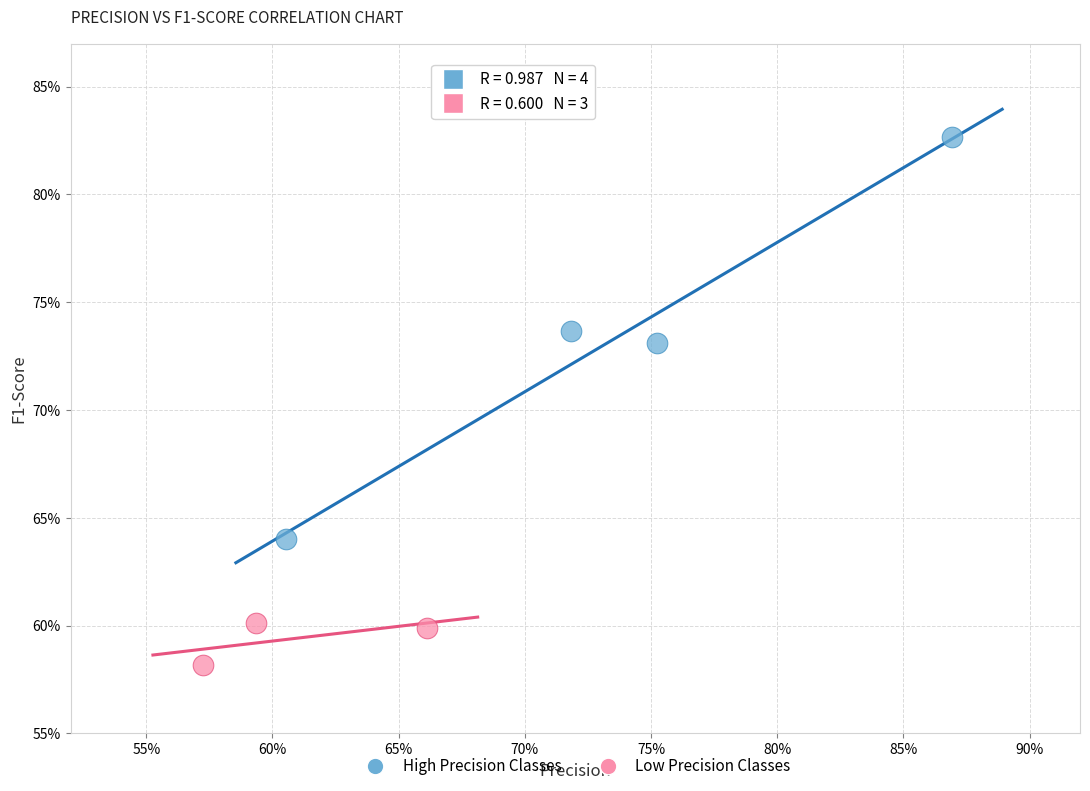

Which series has the widest spread of Y values?

High Precision Classes